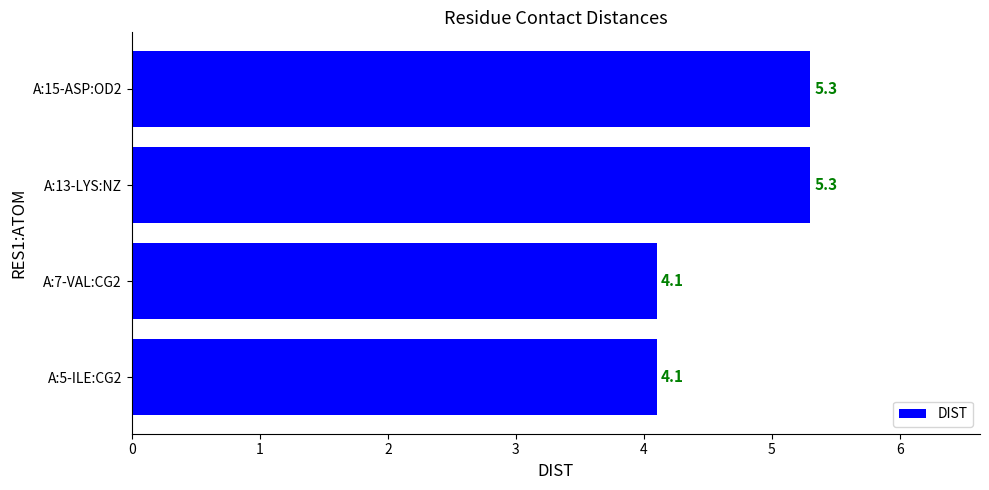

Reading bottom to top, extract all data points from this chart.

4.1	4.1	5.3	5.3